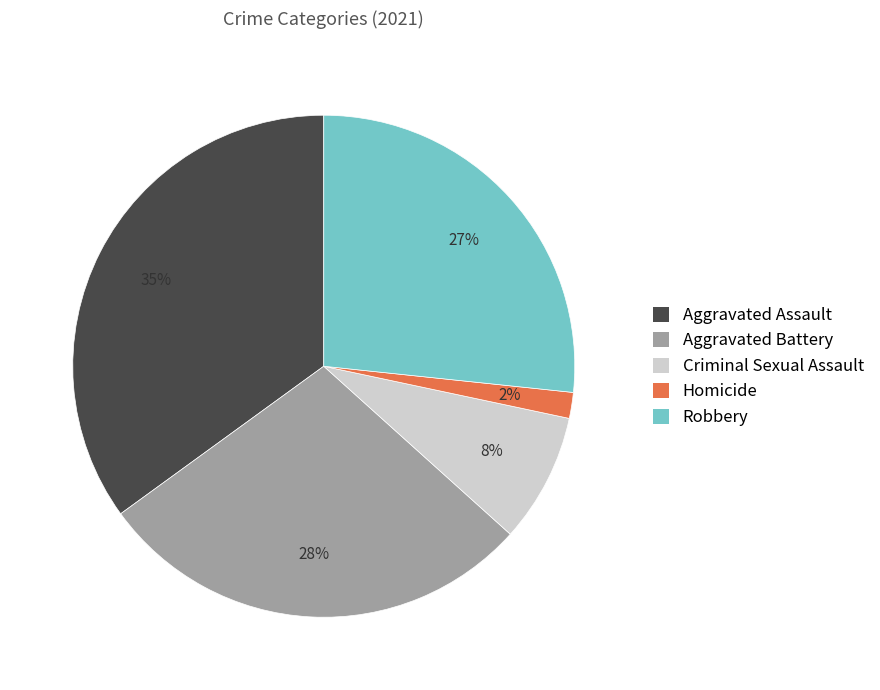

What is the largest slice in the pie chart?

Aggravated Assault